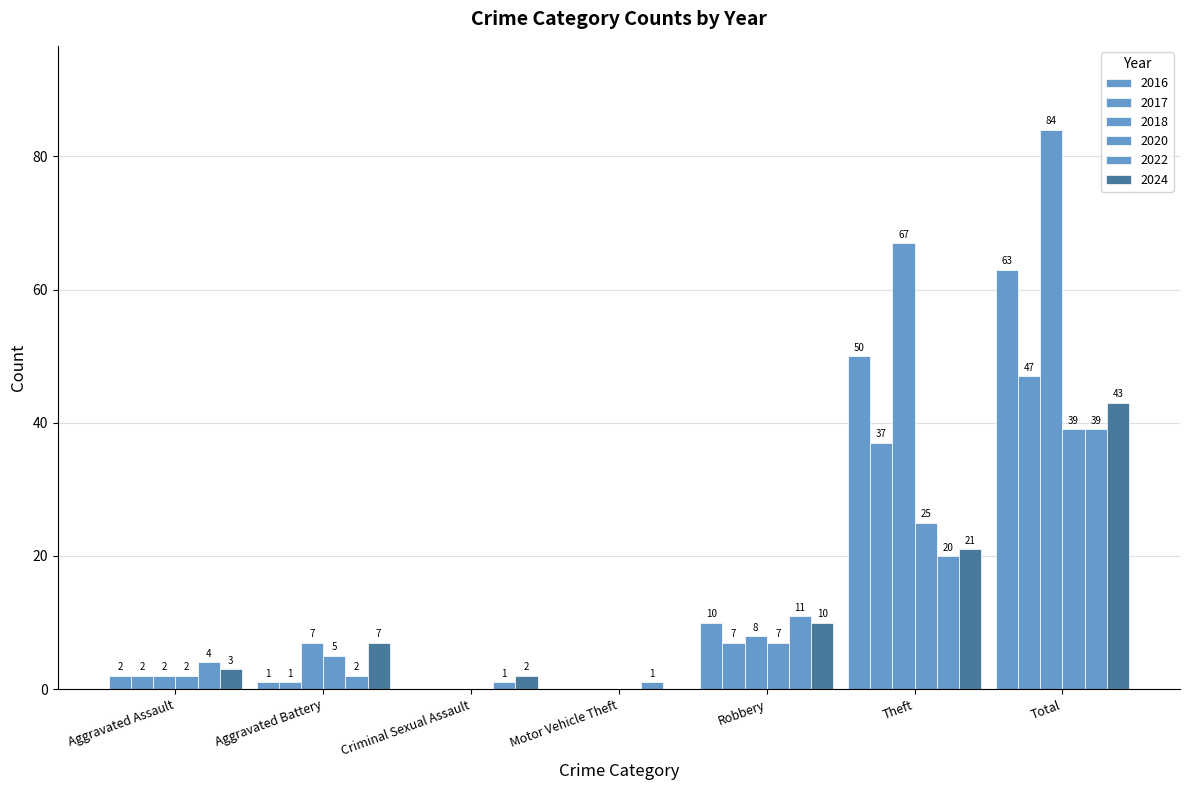

Reading left to right, extract all data points from this chart.

2022: Aggravated Assault=4	Aggravated Battery=2	Criminal Sexual Assault=1	Motor Vehicle Theft=1	Robbery=11	Theft=20	Total=39
2024: Aggravated Assault=3	Aggravated Battery=7	Criminal Sexual Assault=2	Motor Vehicle Theft=0	Robbery=10	Theft=21	Total=43
2016: Aggravated Assault=2	Aggravated Battery=1	Criminal Sexual Assault=0	Motor Vehicle Theft=0	Robbery=10	Theft=50	Total=63
2017: Aggravated Assault=2	Aggravated Battery=1	Criminal Sexual Assault=0	Motor Vehicle Theft=0	Robbery=7	Theft=37	Total=47
2018: Aggravated Assault=2	Aggravated Battery=7	Criminal Sexual Assault=0	Motor Vehicle Theft=0	Robbery=8	Theft=67	Total=84
2020: Aggravated Assault=2	Aggravated Battery=5	Criminal Sexual Assault=0	Motor Vehicle Theft=0	Robbery=7	Theft=25	Total=39